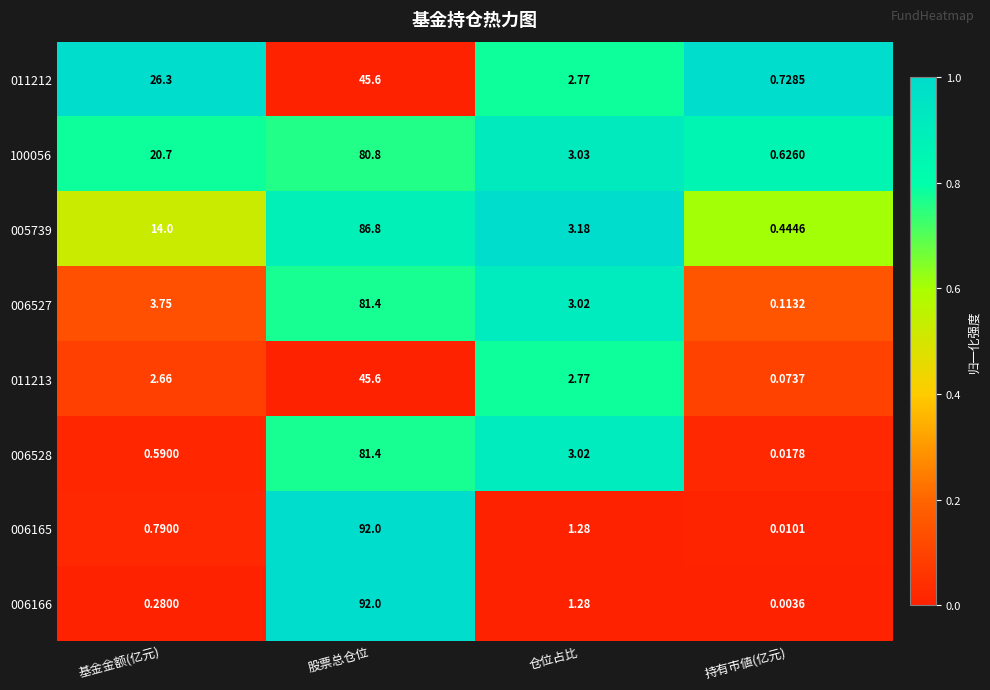

Is the value of 006528 at 持有市値(亿元) greater than the value of 006527 at 持有市値(亿元)?

No